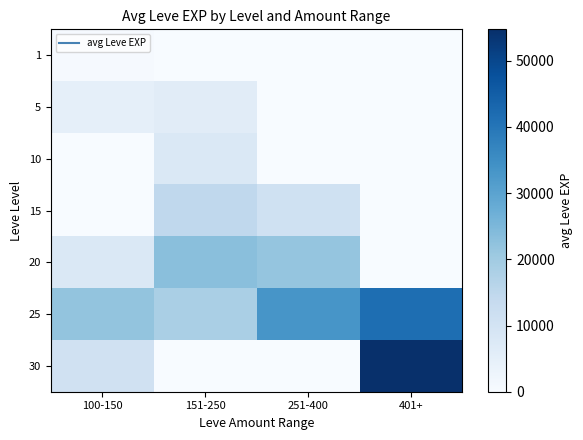

What is the difference between the highest and lowest values at 401+?

54726.7